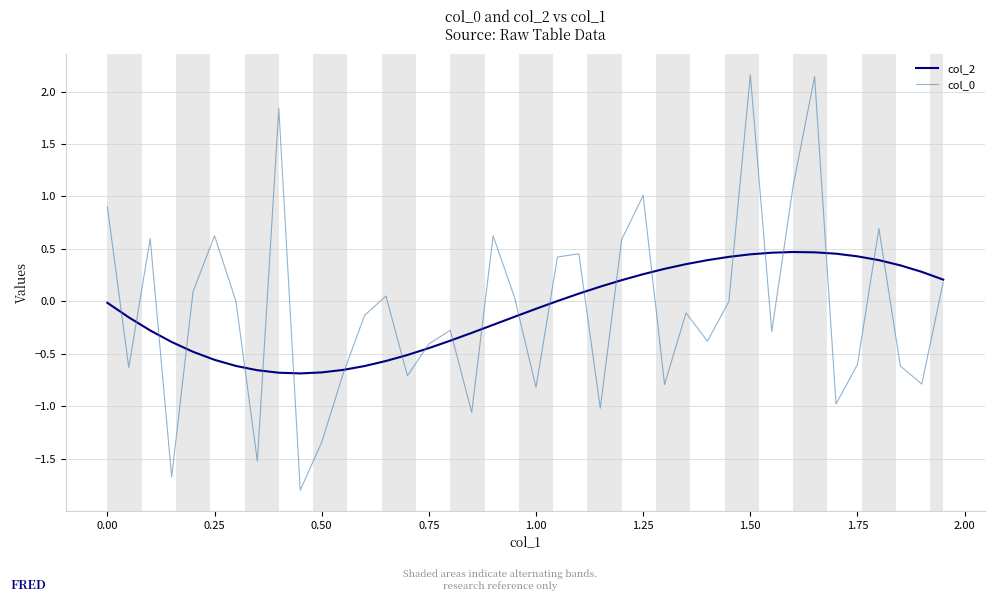

What is the smallest value displayed?

-1.8